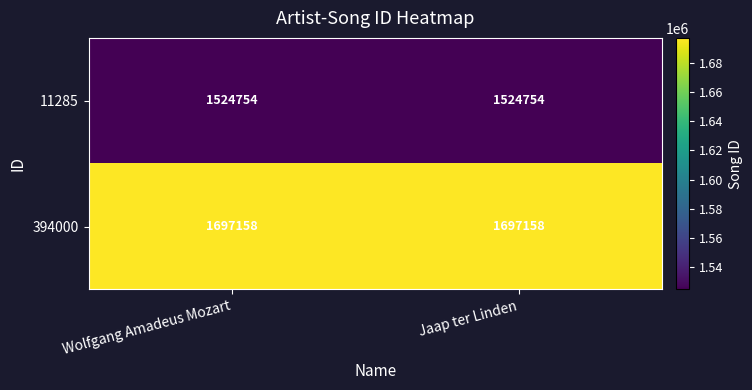

What is the total value across all series at Jaap ter Linden?

3221912